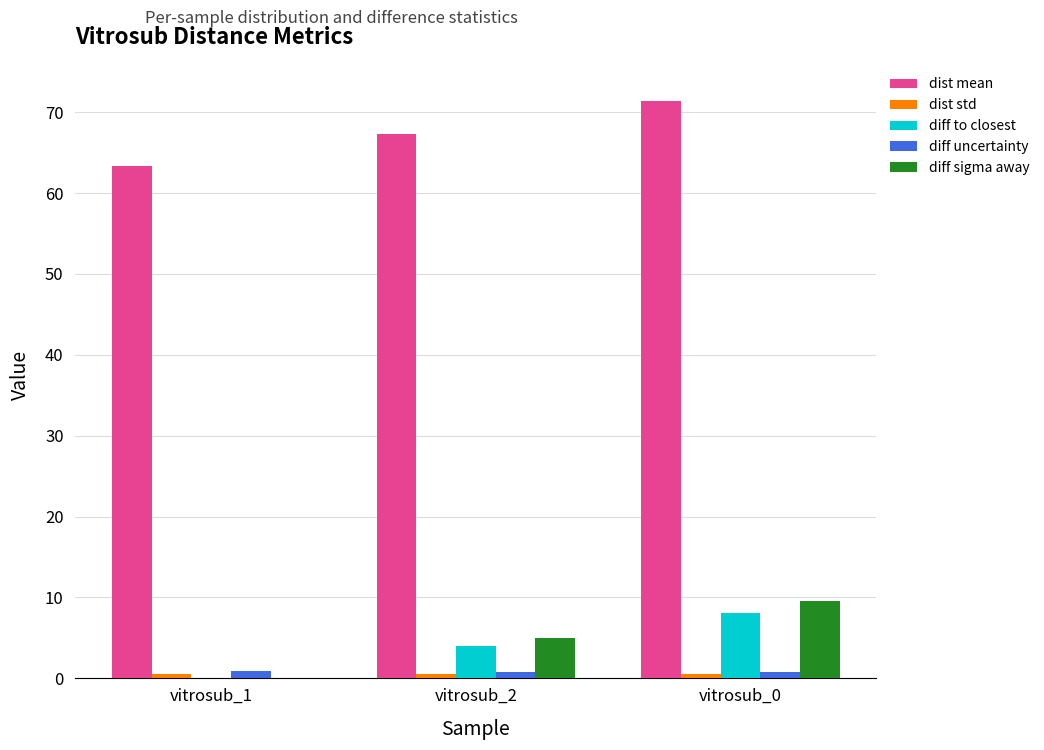

Which series has the largest total across all categories?

dist mean